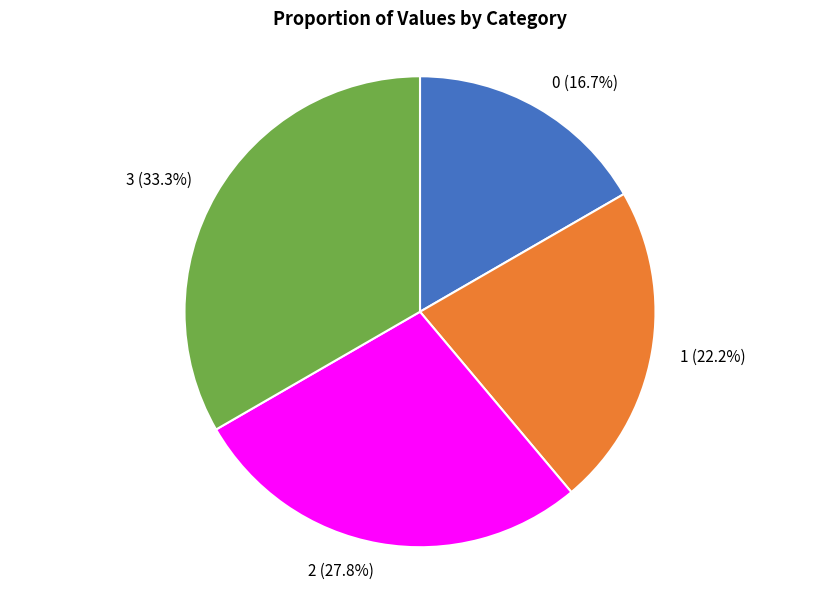

To the nearest percent, what percentage of the pie is 2?

28%